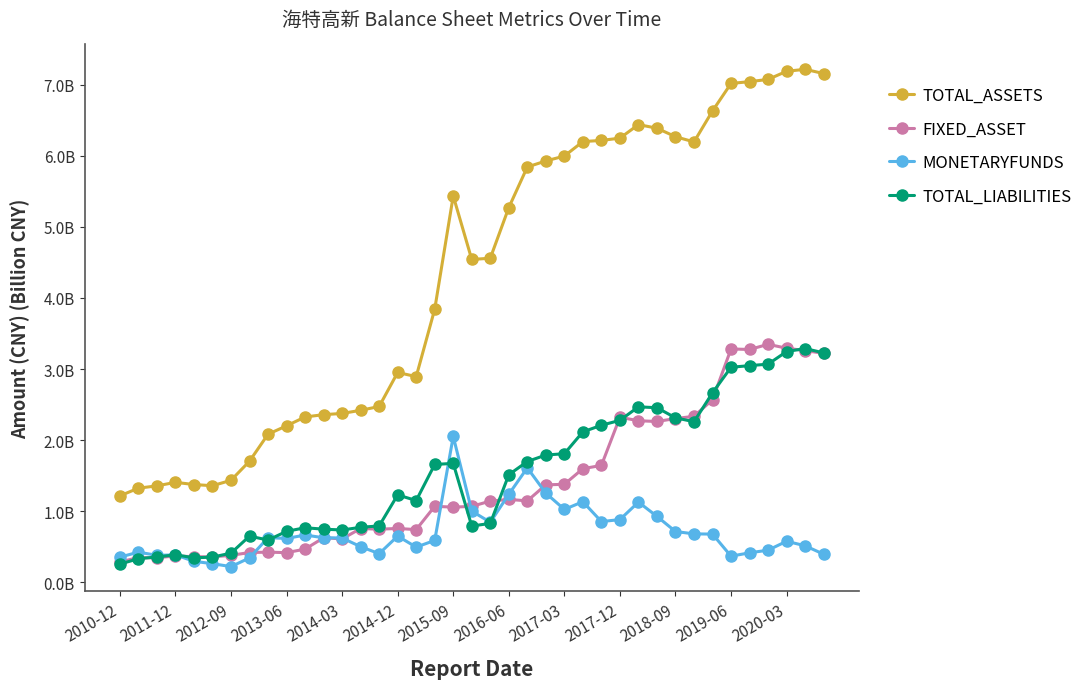

What are all the series names shown in the legend?

TOTAL_ASSETS, FIXED_ASSET, MONETARYFUNDS, TOTAL_LIABILITIES